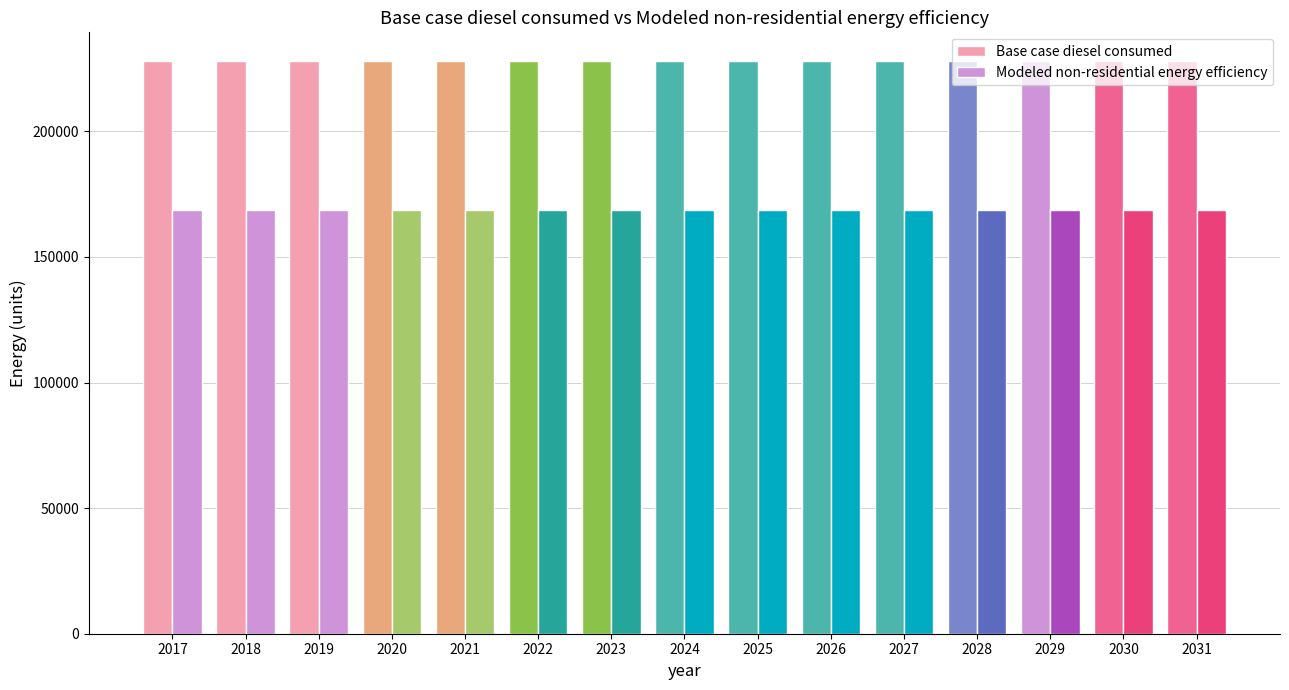

How many groups of bars are there?

15